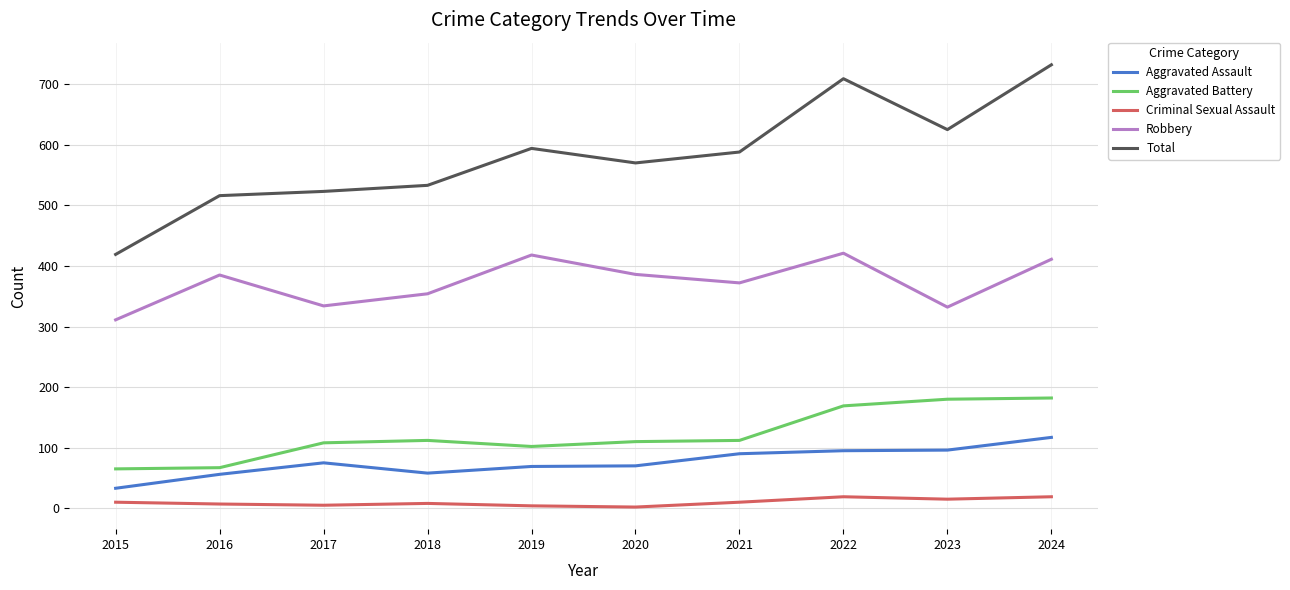

What is the sum of all Robbery values?

3724